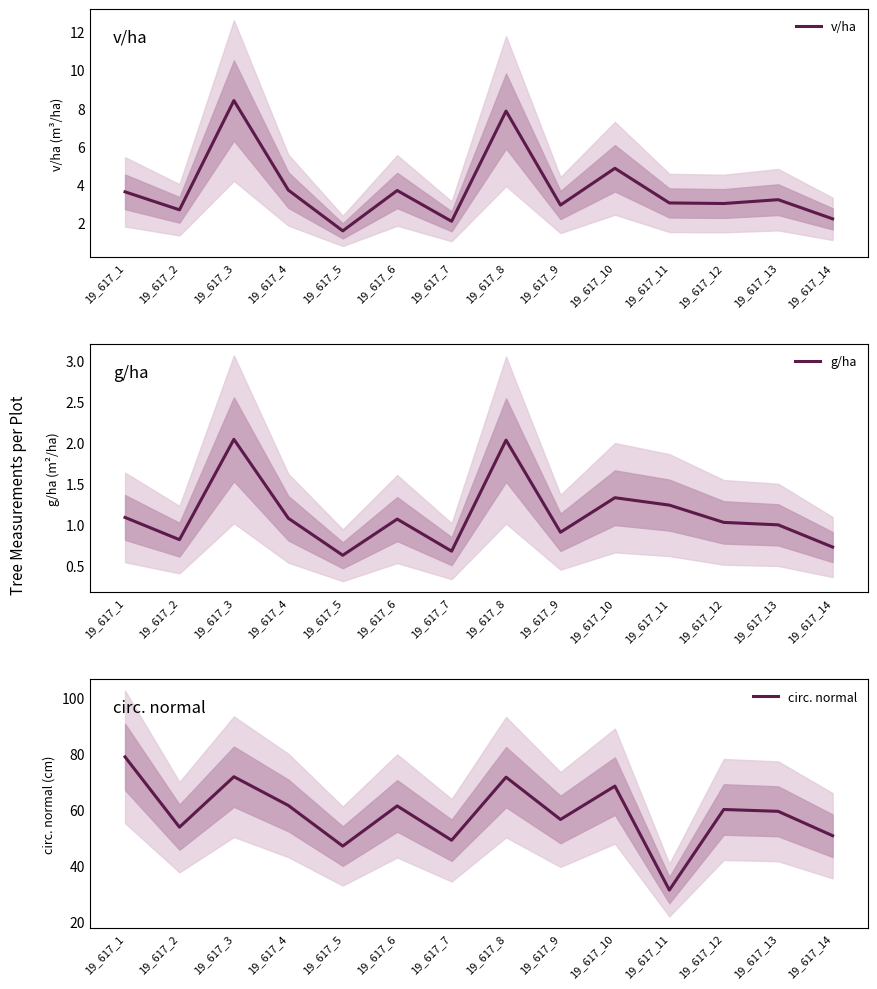

Read the g/ha value at 19_617_4.

1.1